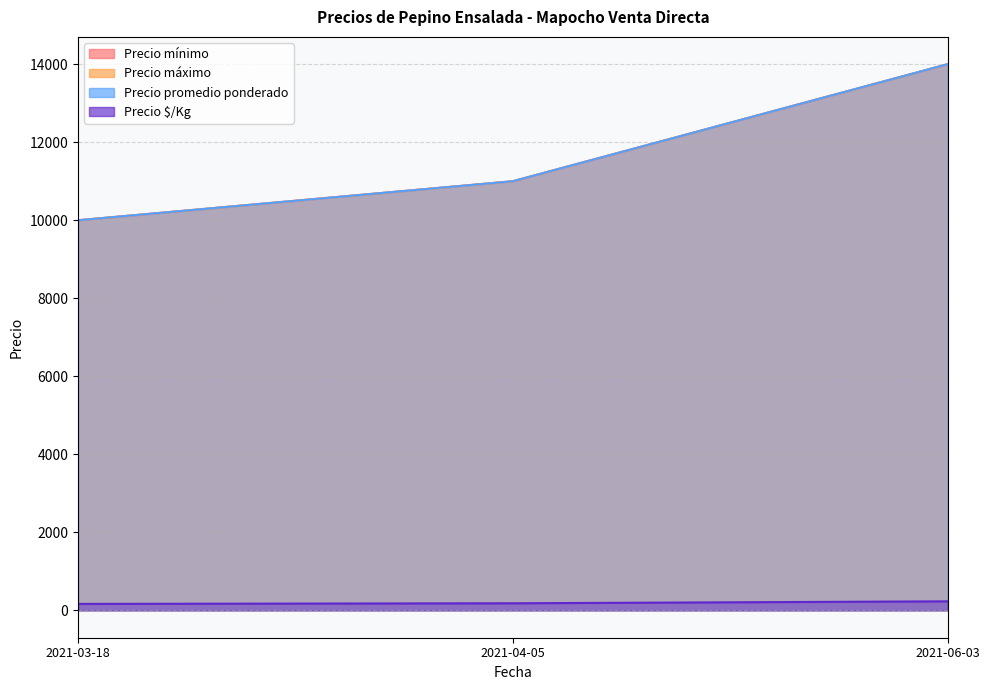

What is the value of the Precio $/Kg point at the 3rd from the left?

233